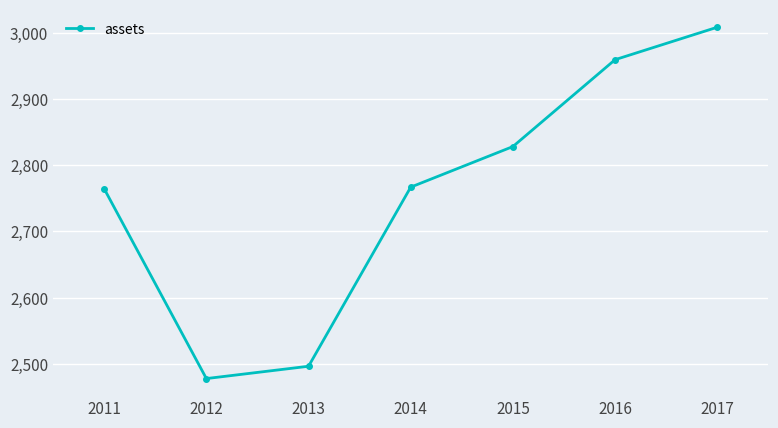

Between 2014 and 2017, which is larger?

2017